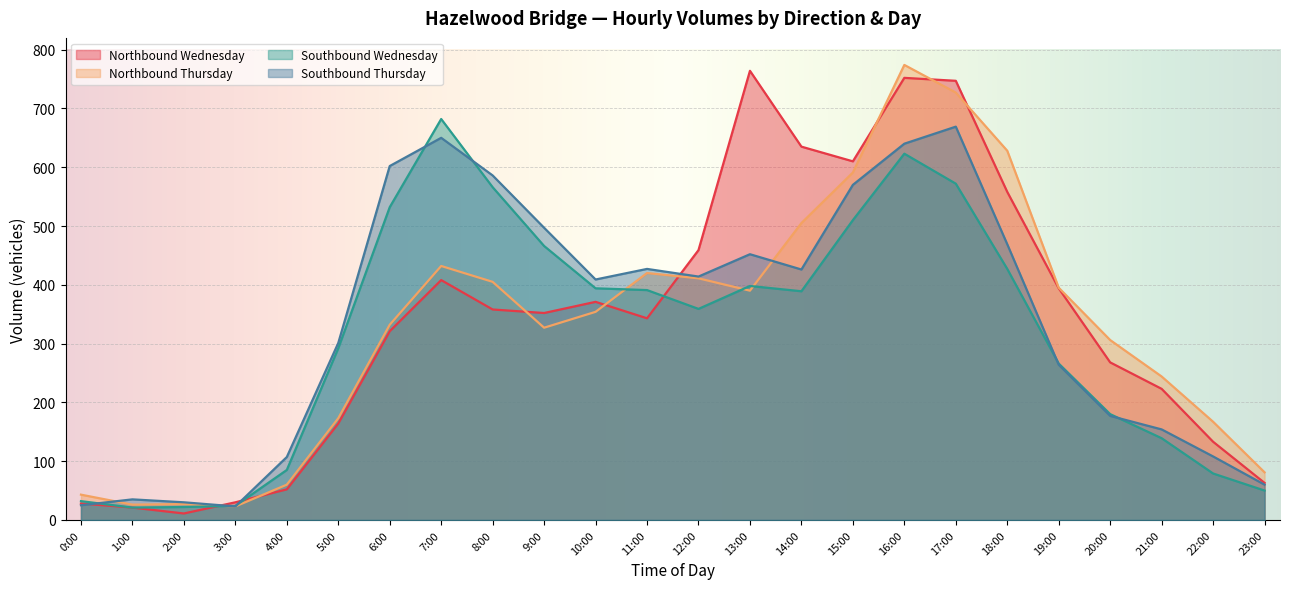

Read the Northbound Thursday value at 0:00.

43